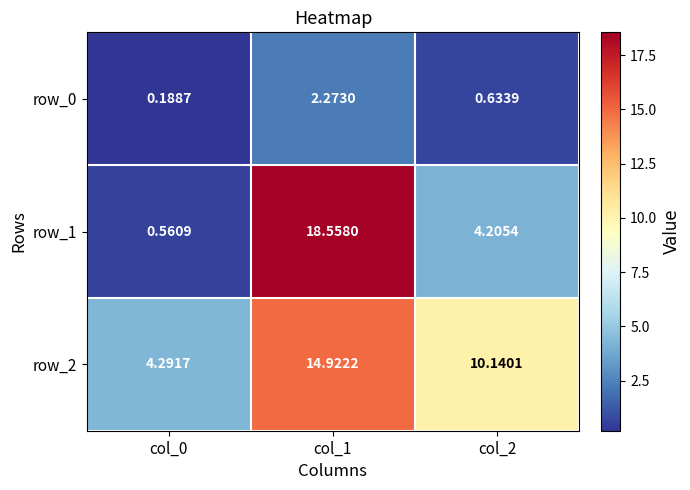

Is the value of row_2 at col_0 greater than the value of row_1 at col_0?

Yes